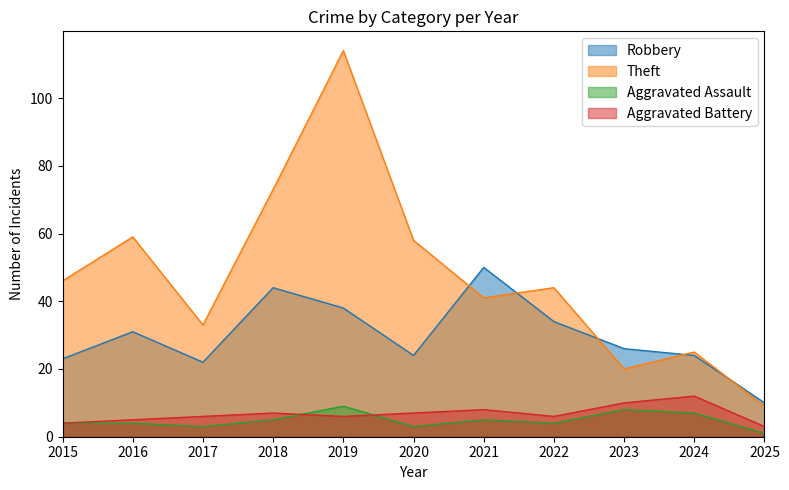

At which label does Aggravated Assault reach its minimum?

2025